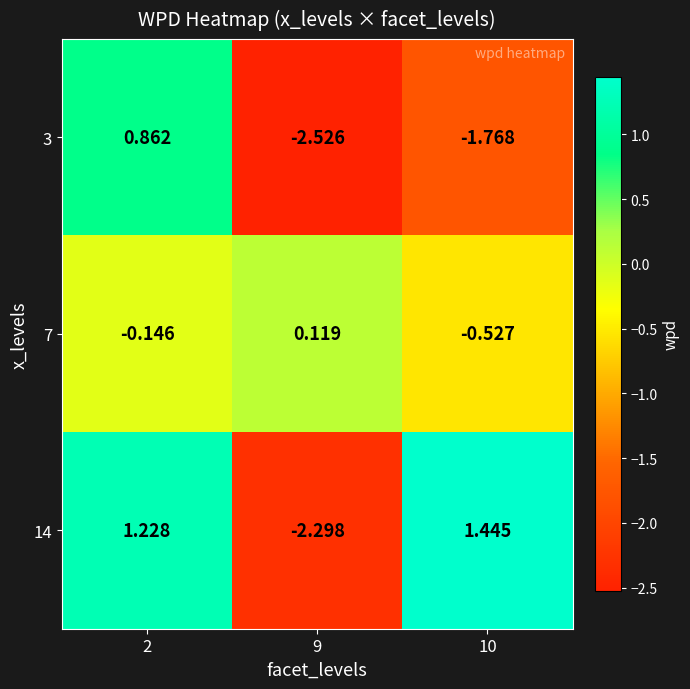

Is the value of 14 at 9 greater than the value of 3 at 2?

No